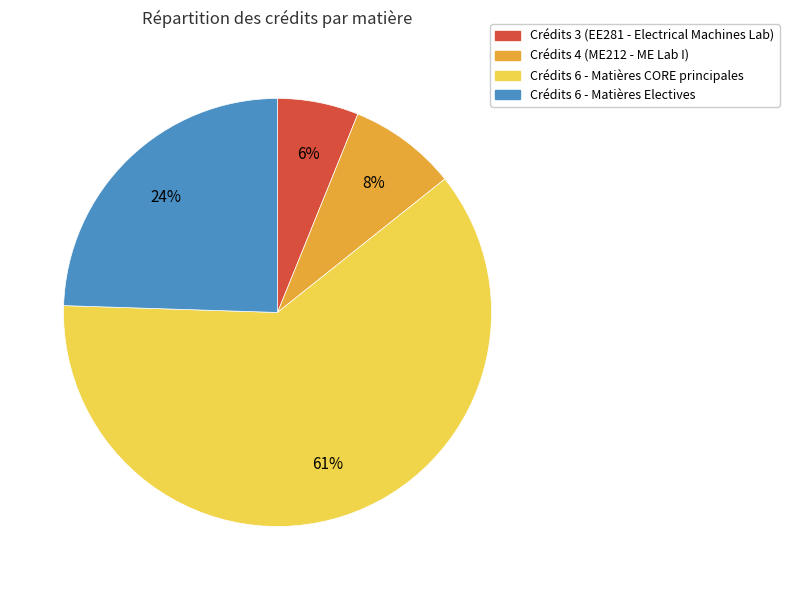

To the nearest percent, what is the average slice percentage?

25%